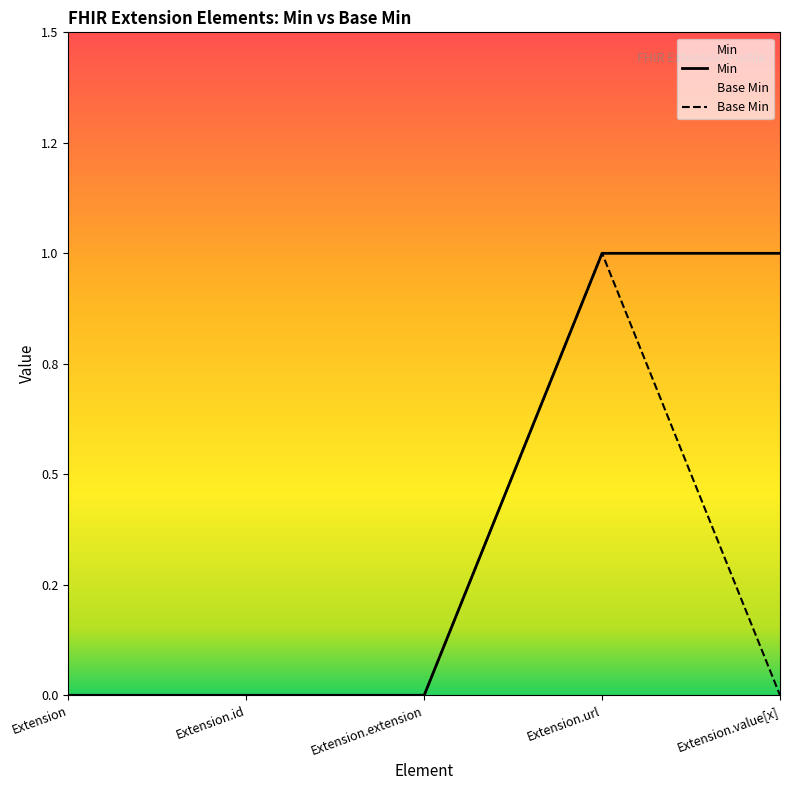

Reading left to right, list all the values displayed in this chart.

Base Min: Extension=0	Extension.id=0	Extension.extension=0	Extension.url=1	Extension.value[x]=0
Min: Extension=0	Extension.id=0	Extension.extension=0	Extension.url=1	Extension.value[x]=1